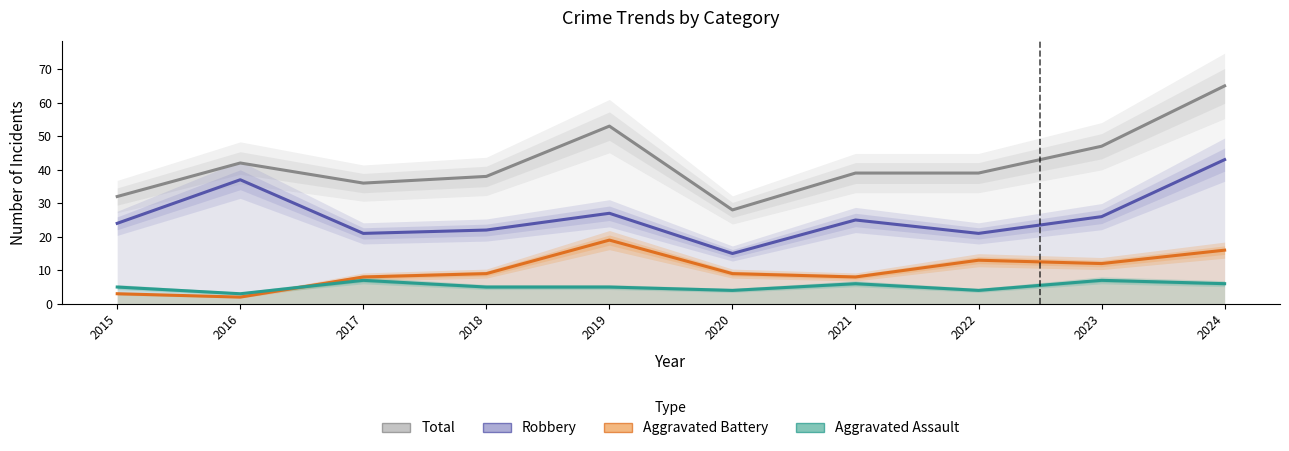

The Total series shows 18 at 2023. True or false?

False